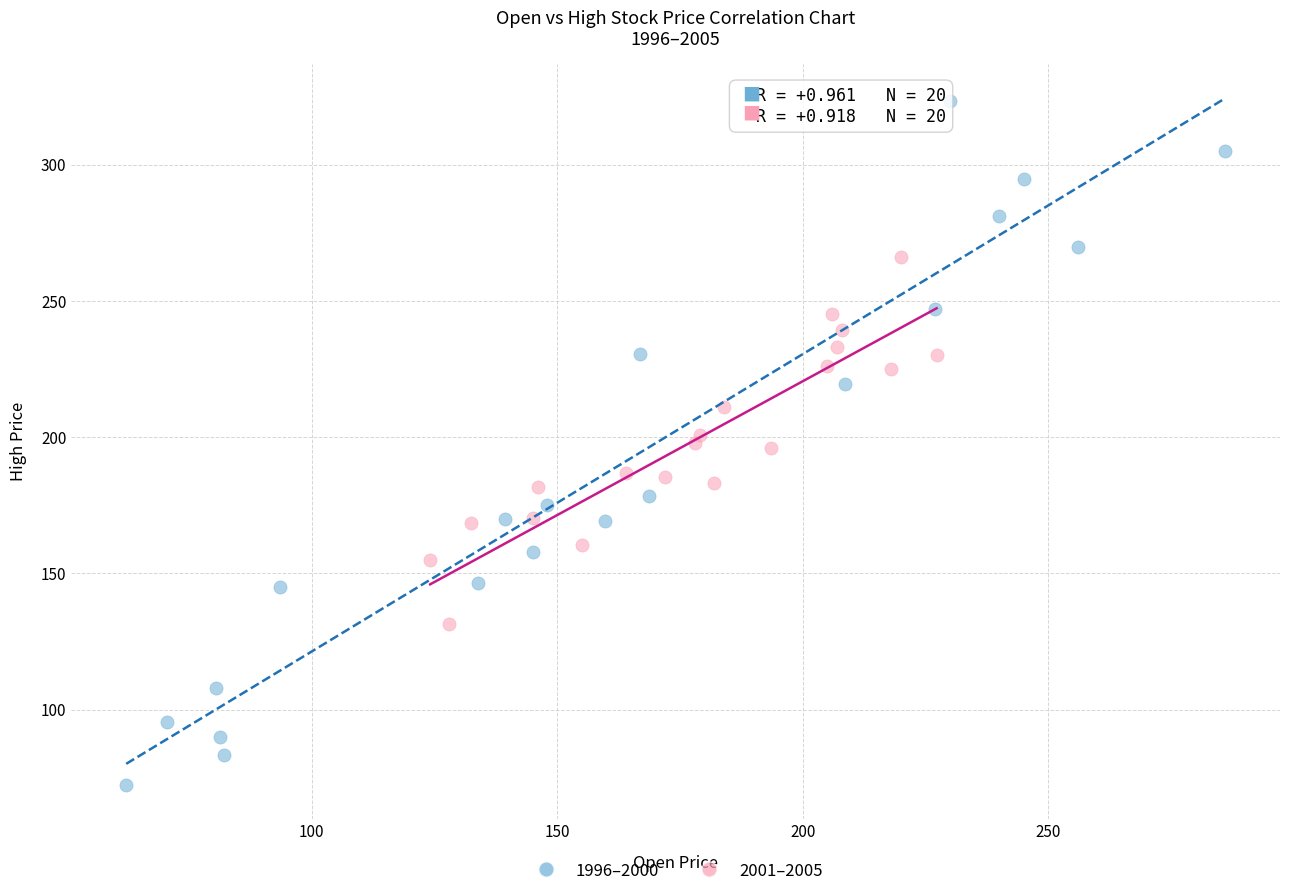

Which series contains the highest Y value?

1996–2000